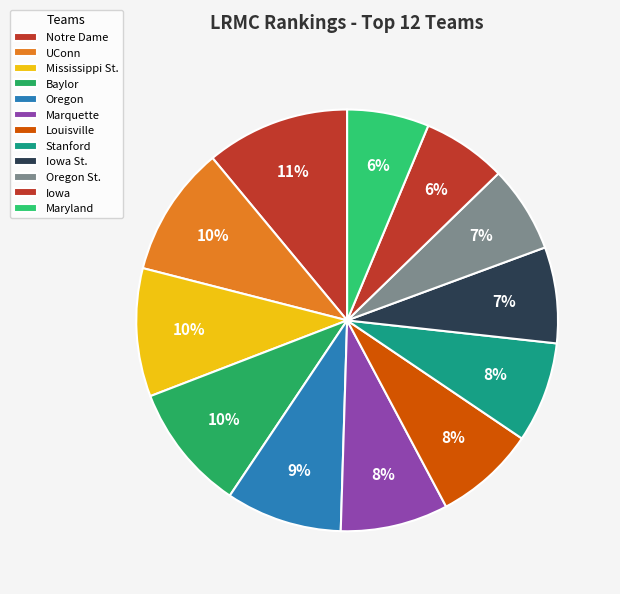

To the nearest percent, what percentage of the pie is Iowa?

6%